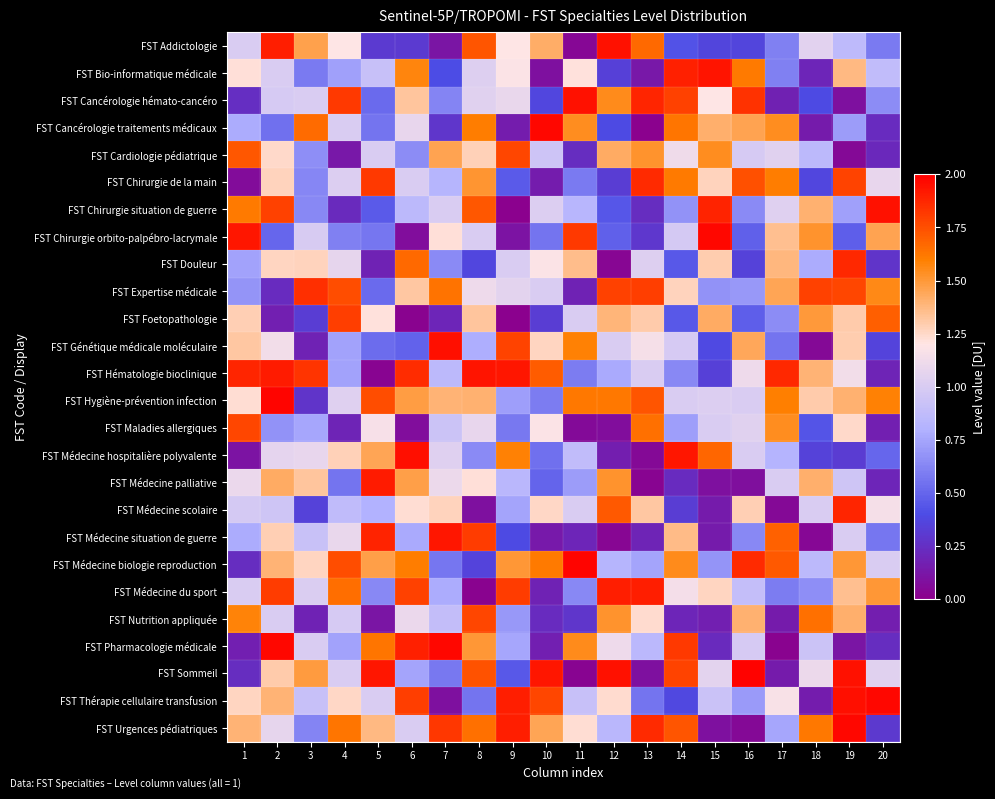

Reading right to left, what are all the values shown in this chart?

FST Addictologie: 20=0.6	19=0.9	18=1.0	17=0.6	16=0.4	15=0.4	14=0.4	13=1.7	12=1.9	11=0.0	10=1.4	9=1.2	8=1.7	7=0.1	6=0.3	5=0.3	4=1.2	3=1.5	2=1.9	1=1.0
FST Bio-informatique médicale: 20=0.9	19=1.4	18=0.2	17=0.6	16=1.6	15=1.9	14=1.9	13=0.1	12=0.3	11=1.2	10=0.1	9=1.2	8=1.0	7=0.4	6=1.6	5=0.9	4=0.7	3=0.6	2=1.0	1=1.2
FST Cancérologie hémato-cancéro: 20=0.7	19=0.1	18=0.4	17=0.2	16=1.8	15=1.2	14=1.8	13=1.9	12=1.6	11=1.9	10=0.4	9=1.1	8=1.0	7=0.6	6=1.3	5=0.5	4=1.8	3=1.0	2=1.0	1=0.2
FST Cancérologie traitements médicaux: 20=0.2	19=0.7	18=0.1	17=1.5	16=1.5	15=1.4	14=1.6	13=0.0	12=0.4	11=1.5	10=2.0	9=0.1	8=1.6	7=0.3	6=1.1	5=0.6	4=1.0	3=1.7	2=0.5	1=0.8
FST Cardiologie pédiatrique: 20=0.2	19=0.1	18=0.9	17=1.0	16=1.0	15=1.5	14=1.1	13=1.5	12=1.4	11=0.2	10=0.9	9=1.8	8=1.3	7=1.5	6=0.7	5=1.0	4=0.1	3=0.7	2=1.2	1=1.7
FST Chirurgie de la main: 20=1.1	19=1.8	18=0.4	17=1.6	16=1.7	15=1.3	14=1.6	13=1.9	12=0.3	11=0.6	10=0.2	9=0.5	8=1.5	7=0.8	6=1.0	5=1.8	4=1.0	3=0.6	2=1.3	1=0.1
FST Chirurgie situation de guerre: 20=1.9	19=0.7	18=1.4	17=1.0	16=0.6	15=1.9	14=0.7	13=0.2	12=0.4	11=0.8	10=1.0	9=0.0	8=1.7	7=1.0	6=0.9	5=0.5	4=0.2	3=0.6	2=1.8	1=1.6
FST Chirurgie orbito-palpébro-lacrymale: 20=1.5	19=0.5	18=1.5	17=1.3	16=0.5	15=2.0	14=1.0	13=0.3	12=0.5	11=1.8	10=0.6	9=0.1	8=1.0	7=1.2	6=0.1	5=0.6	4=0.6	3=1.0	2=0.5	1=1.9
FST Douleur: 20=0.3	19=1.9	18=0.8	17=1.4	16=0.3	15=1.3	14=0.5	13=1.0	12=0.0	11=1.4	10=1.2	9=1.0	8=0.4	7=0.6	6=1.7	5=0.2	4=1.1	3=1.3	2=1.3	1=0.7
FST Expertise médicale: 20=1.6	19=1.8	18=1.8	17=1.5	16=0.7	15=0.7	14=1.3	13=1.8	12=1.8	11=0.2	10=1.0	9=1.1	8=1.1	7=1.6	6=1.3	5=0.5	4=1.8	3=1.8	2=0.2	1=0.7
FST Foetopathologie: 20=1.7	19=1.3	18=1.5	17=0.7	16=0.5	15=1.4	14=0.4	13=1.3	12=1.4	11=1.0	10=0.3	9=0.0	8=1.3	7=0.2	6=0.0	5=1.2	4=1.8	3=0.3	2=0.2	1=1.3
FST Génétique médicale moléculaire: 20=0.4	19=1.3	18=0.0	17=0.6	16=1.4	15=0.4	14=1.0	13=1.2	12=1.0	11=1.6	10=1.3	9=1.8	8=0.8	7=1.9	6=0.5	5=0.5	4=0.7	3=0.2	2=1.1	1=1.3
FST Hématologie bioclinique: 20=0.2	19=1.1	18=1.4	17=1.9	16=1.1	15=0.3	14=0.6	13=1.0	12=0.8	11=0.6	10=1.7	9=1.9	8=1.9	7=0.9	6=1.9	5=0.0	4=0.7	3=1.8	2=1.9	1=1.9
FST Hygiène-prévention infection: 20=1.6	19=1.4	18=1.3	17=1.6	16=1.0	15=1.0	14=1.0	13=1.7	12=1.6	11=1.6	10=0.6	9=0.7	8=1.4	7=1.4	6=1.5	5=1.8	4=1.0	3=0.3	2=2.0	1=1.2
FST Maladies allergiques: 20=0.2	19=1.2	18=0.4	17=1.5	16=1.0	15=1.0	14=0.7	13=1.6	12=0.1	11=0.1	10=1.2	9=0.6	8=1.1	7=0.9	6=0.1	5=1.2	4=0.2	3=0.8	2=0.7	1=1.8
FST Médecine hospitalière polyvalente: 20=0.5	19=0.3	18=0.3	17=0.8	16=1.0	15=1.7	14=1.9	13=0.1	12=0.2	11=0.9	10=0.5	9=1.6	8=0.6	7=1.0	6=2.0	5=1.5	4=1.3	3=1.1	2=1.1	1=0.1
FST Médecine palliative: 20=0.2	19=0.9	18=1.4	17=1.0	16=0.1	15=0.1	14=0.2	13=0.0	12=1.5	11=0.7	10=0.5	9=0.8	8=1.2	7=1.1	6=1.5	5=1.9	4=0.6	3=1.3	2=1.4	1=1.1
FST Médecine scolaire: 20=1.2	19=1.9	18=1.0	17=0.1	16=1.3	15=0.1	14=0.3	13=1.3	12=1.7	11=1.0	10=1.3	9=0.7	8=0.1	7=1.3	6=1.2	5=0.8	4=0.9	3=0.3	2=0.9	1=1.0
FST Médecine situation de guerre: 20=0.6	19=1.0	18=0.0	17=1.7	16=0.6	15=0.1	14=1.4	13=0.2	12=0.0	11=0.2	10=0.1	9=0.4	8=1.8	7=1.9	6=0.8	5=1.9	4=1.1	3=0.9	2=1.3	1=0.8
FST Médecine biologie reproduction: 20=1.0	19=1.5	18=0.9	17=1.7	16=1.9	15=0.7	14=1.6	13=0.7	12=0.8	11=2.0	10=1.6	9=1.5	8=0.4	7=0.6	6=1.6	5=1.5	4=1.8	3=1.3	2=1.4	1=0.2
FST Médecine du sport: 20=1.5	19=1.3	18=0.7	17=0.6	16=0.9	15=1.3	14=1.1	13=1.9	12=1.9	11=0.6	10=0.2	9=1.8	8=0.0	7=0.8	6=1.8	5=0.6	4=1.7	3=1.0	2=1.8	1=1.0
FST Nutrition appliquée: 20=0.2	19=1.4	18=1.6	17=0.1	16=1.4	15=0.2	14=0.2	13=1.2	12=1.5	11=0.3	10=0.2	9=0.7	8=1.8	7=0.9	6=1.1	5=0.1	4=1.0	3=0.2	2=1.0	1=1.6
FST Pharmacologie médicale: 20=0.2	19=0.1	18=0.9	17=0.0	16=1.0	15=0.2	14=1.8	13=0.8	12=1.1	11=1.6	10=0.2	9=0.8	8=1.5	7=2.0	6=1.9	5=1.6	4=0.7	3=1.0	2=2.0	1=0.2
FST Sommeil: 20=1.0	19=1.9	18=1.1	17=0.1	16=2.0	15=1.1	14=1.8	13=0.1	12=1.9	11=0.0	10=1.9	9=0.4	8=1.7	7=0.6	6=0.7	5=1.9	4=1.0	3=1.5	2=1.3	1=0.2
FST Thérapie cellulaire transfusion: 20=2.0	19=1.9	18=0.2	17=1.2	16=0.7	15=0.9	14=0.4	13=0.6	12=1.2	11=0.9	10=1.8	9=1.9	8=0.6	7=0.1	6=1.8	5=1.0	4=1.3	3=0.9	2=1.4	1=1.3
FST Urgences pédiatriques: 20=0.3	19=2.0	18=1.6	17=0.8	16=0.1	15=0.1	14=1.7	13=1.9	12=0.8	11=1.2	10=1.5	9=1.9	8=1.6	7=1.8	6=1.0	5=1.4	4=1.6	3=0.6	2=1.1	1=1.4